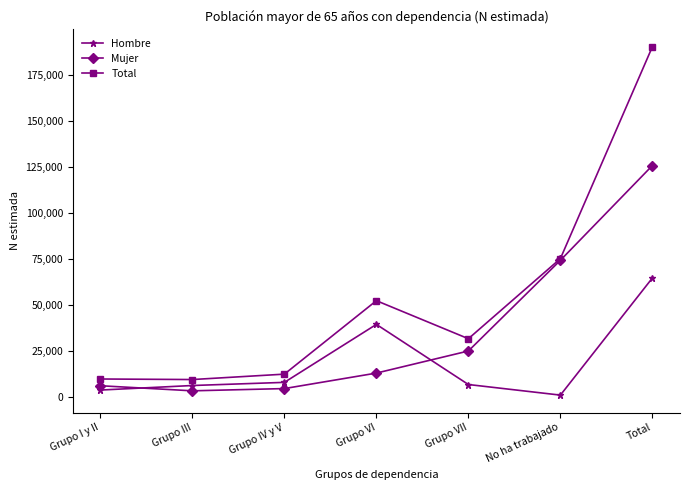

What is the value of the Hombre point at the 5th from the left?

6677